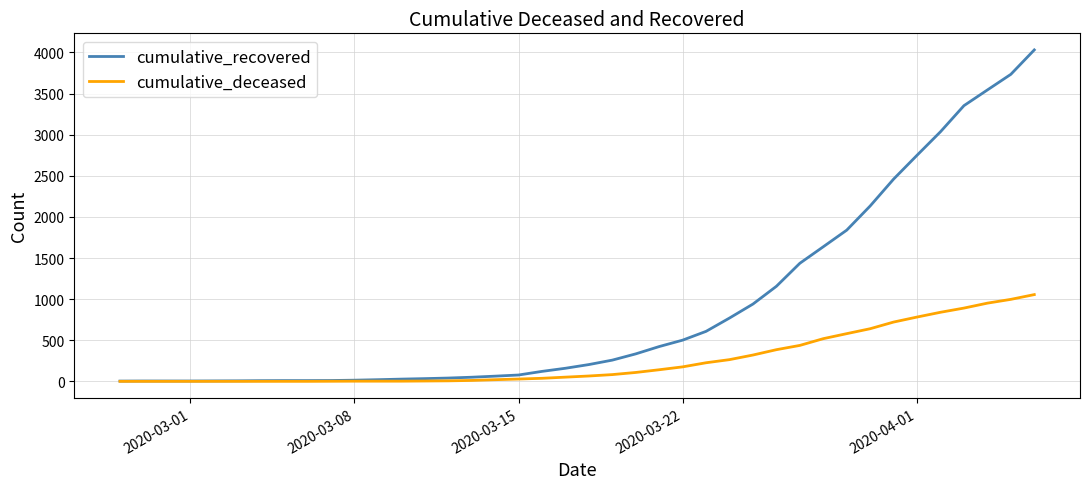

What is the difference between the maximum and minimum values in the cumulative_recovered series?

4028